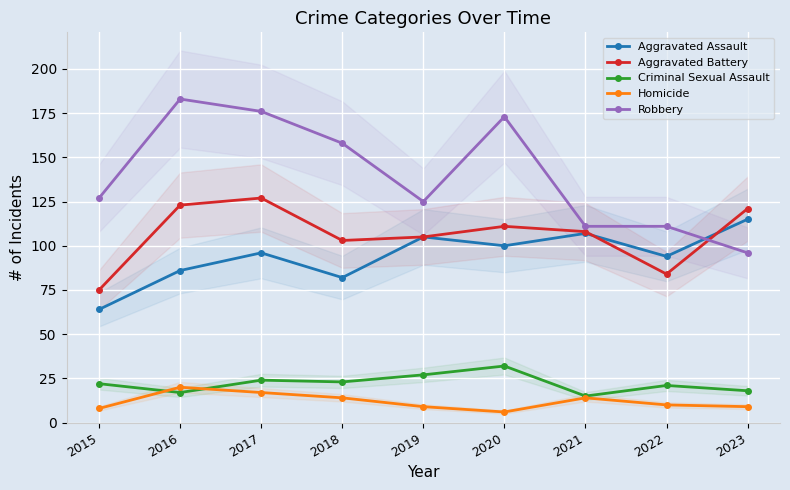

What is the value of the Robbery point at the 7th from the left?

111